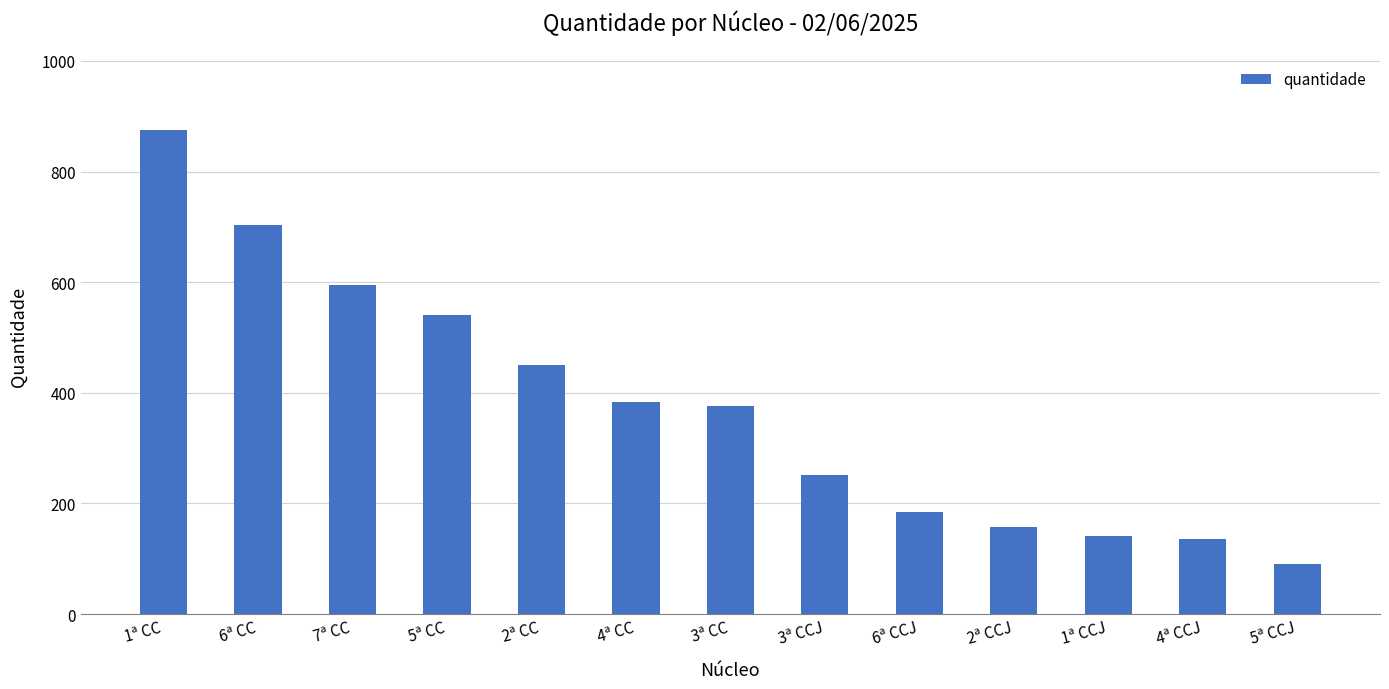

Reading left to right, transcribe all the data shown in this chart.

1ª CC=875	6ª CC=704	7ª CC=595	5ª CC=540	2ª CC=451	4ª CC=383	3ª CC=377	3ª CCJ=252	6ª CCJ=184	2ª CCJ=157	1ª CCJ=142	4ª CCJ=136	5ª CCJ=91